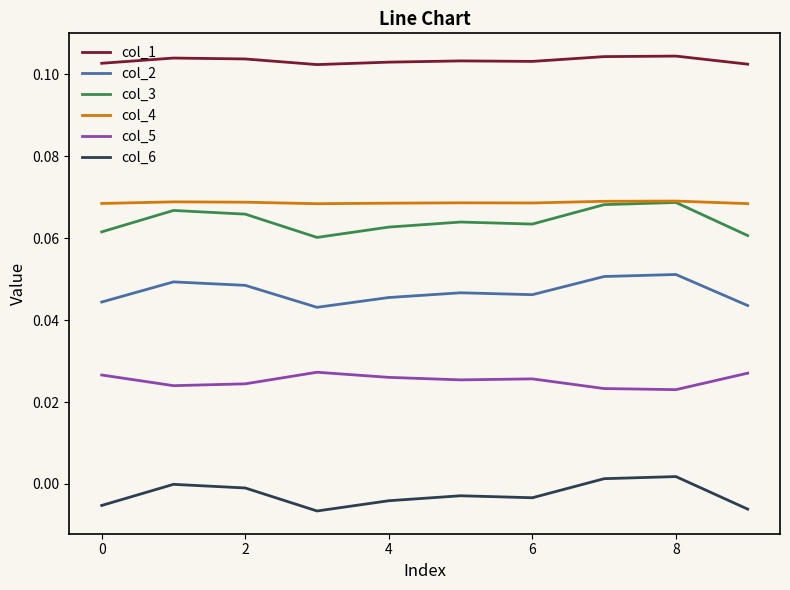

True or false: col_1 and col_4 cross at least once.

False